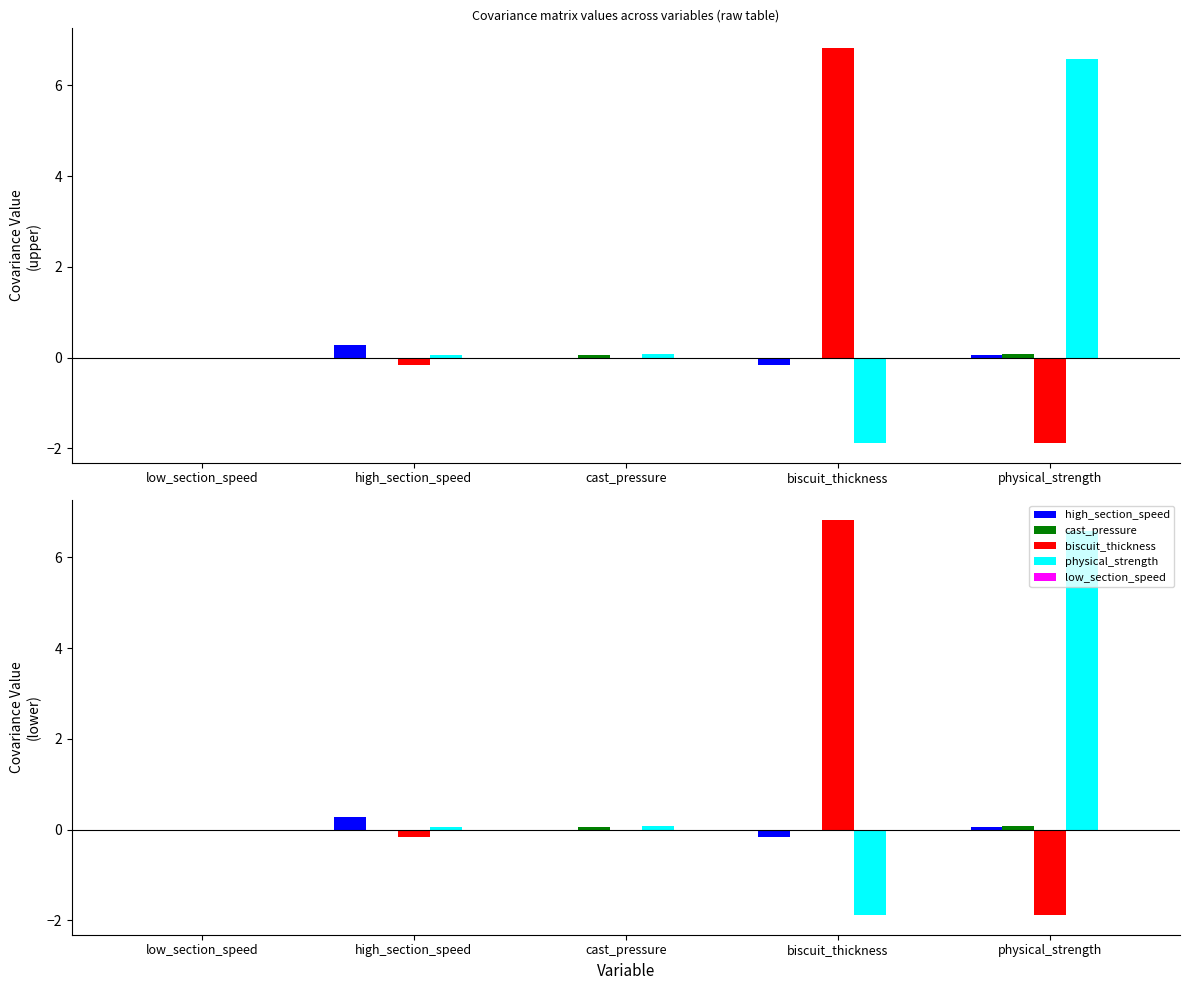

How many bars are there in each group?

5